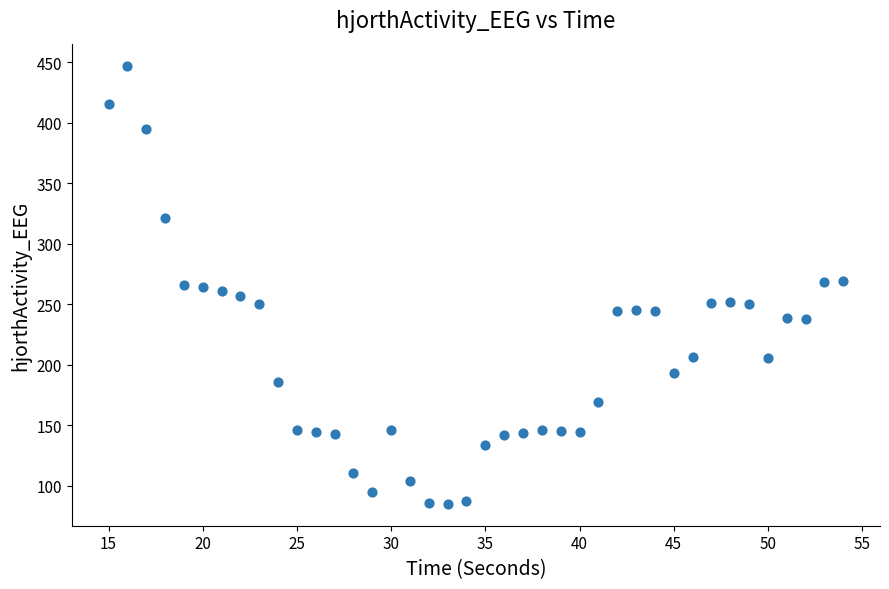

What is the range of Y values (max minus min)?

362.0